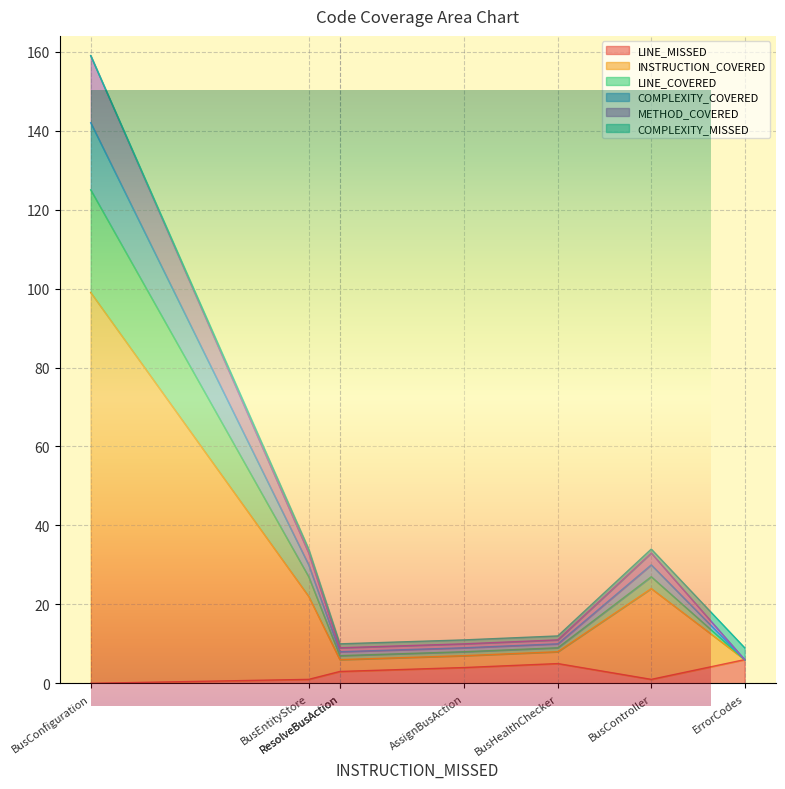

What value does the METHOD_COVERED series have at BusHealthChecker?

1